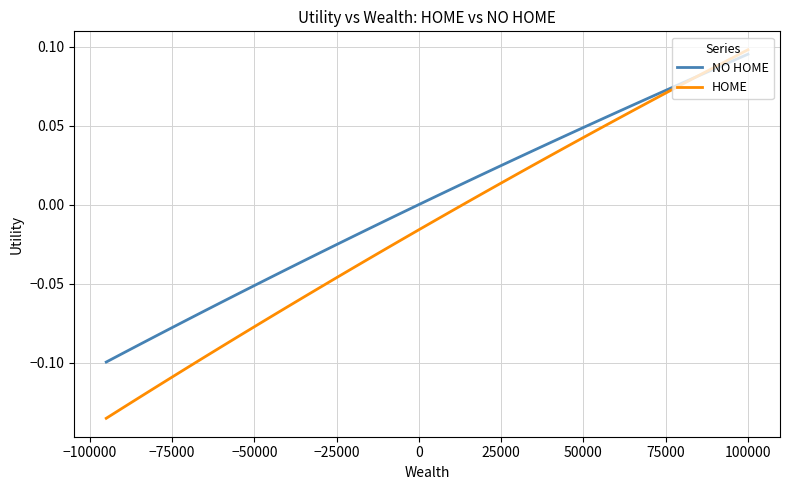

Where is NO HOME nearest to the value 0?

20